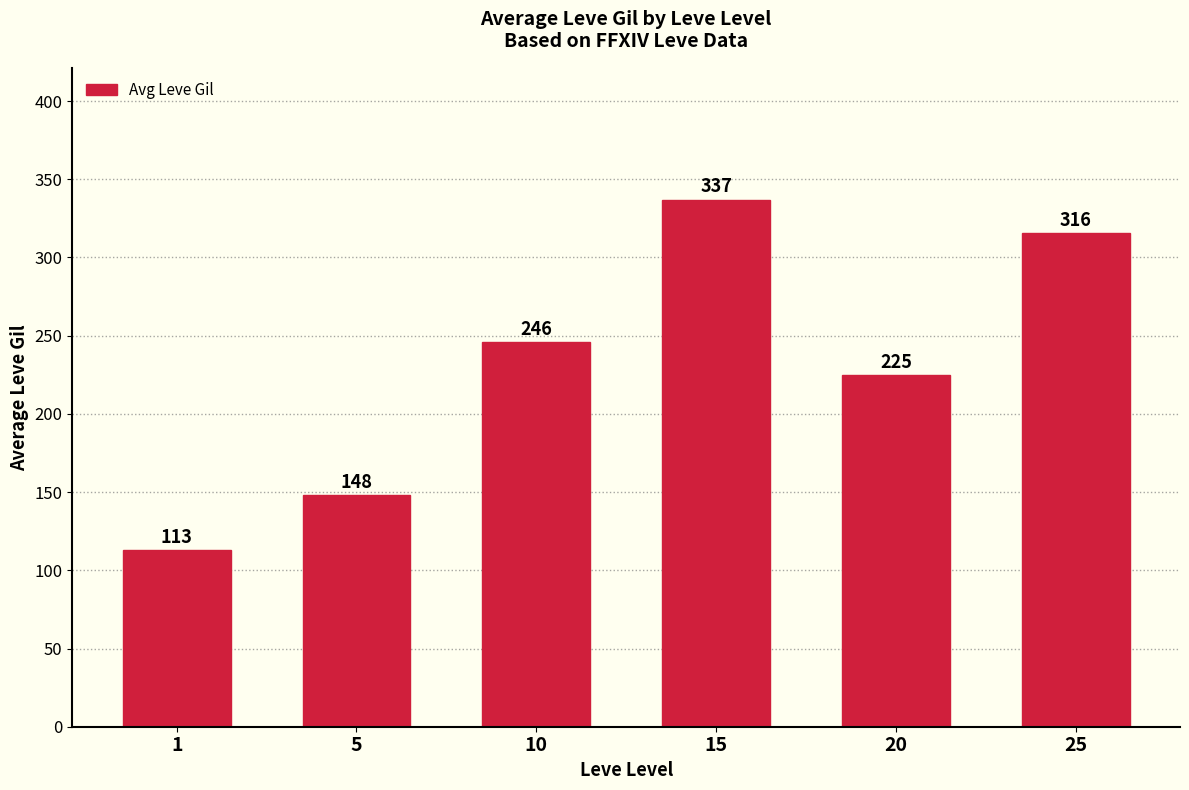

The chart shows a value of 415.6 at 25. True or false?

False